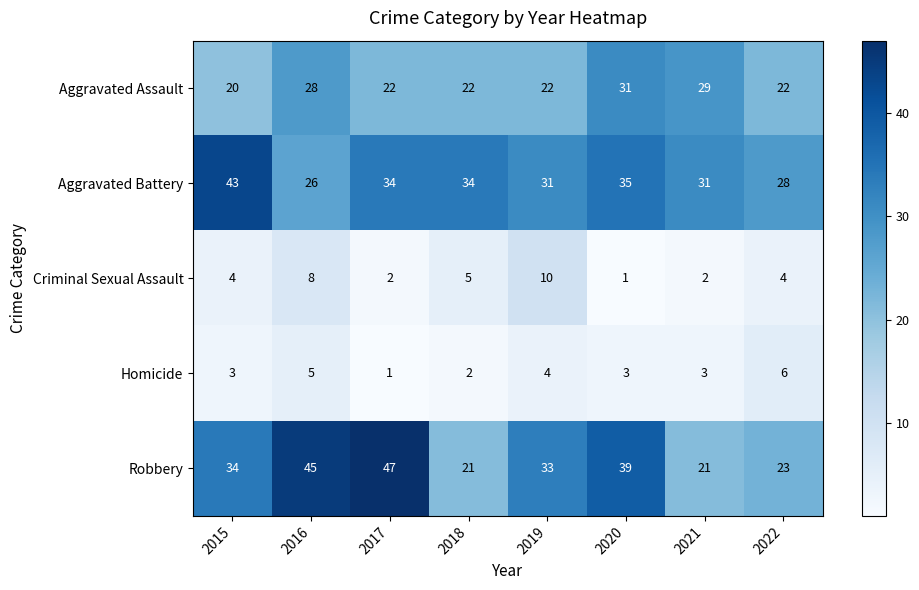

How many Criminal Sexual Assault values are between 2 and 8?

6